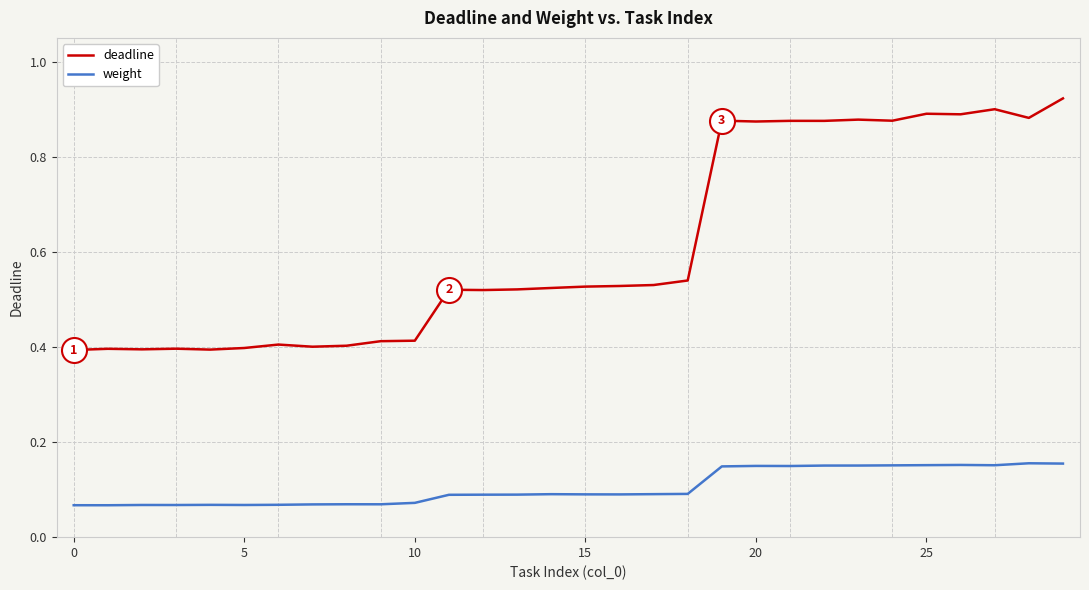

What are all the series names shown in the legend?

deadline, weight